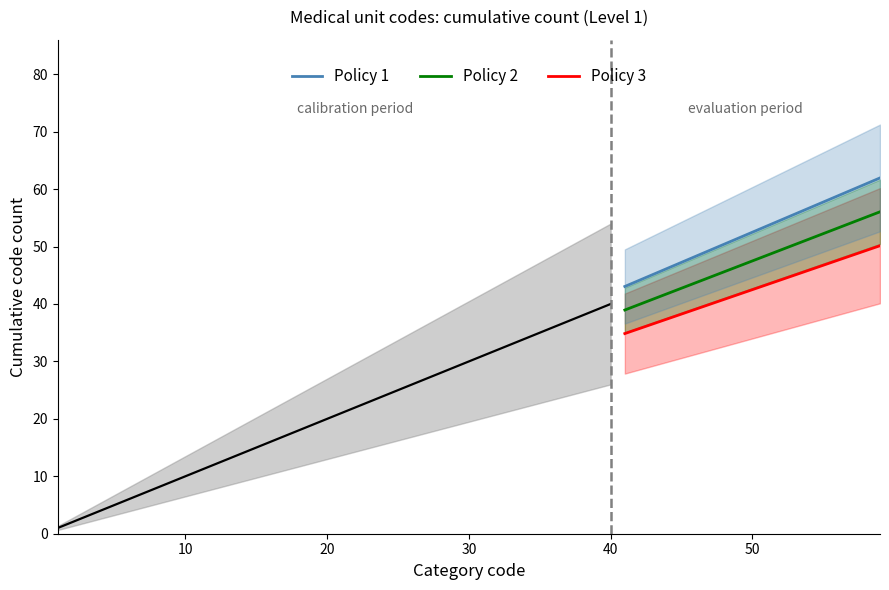

What is the maximum value for Policy 3?

50.1